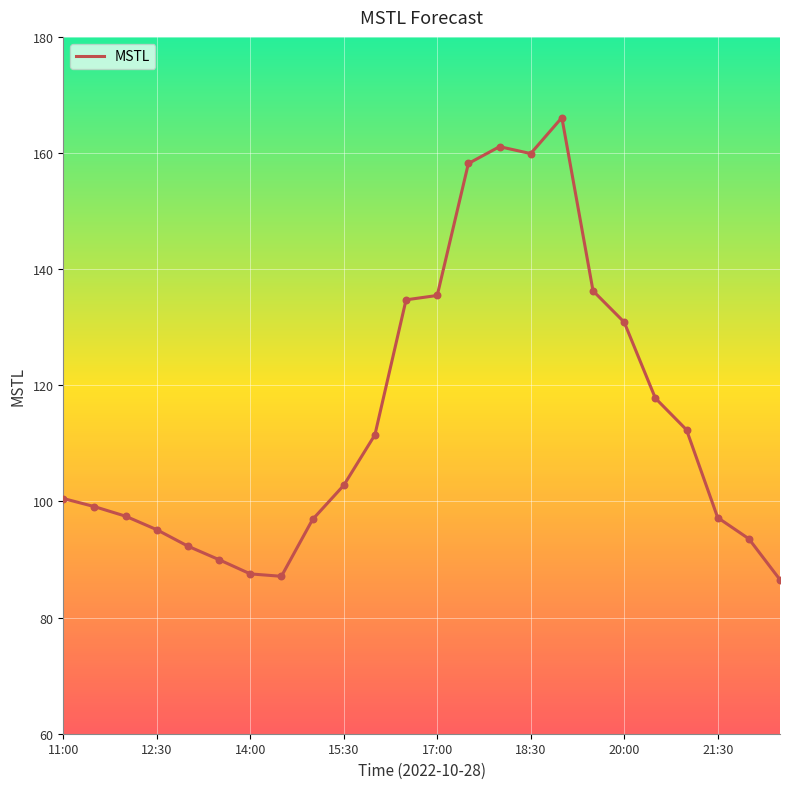

What is the difference between the maximum and minimum values?

79.6